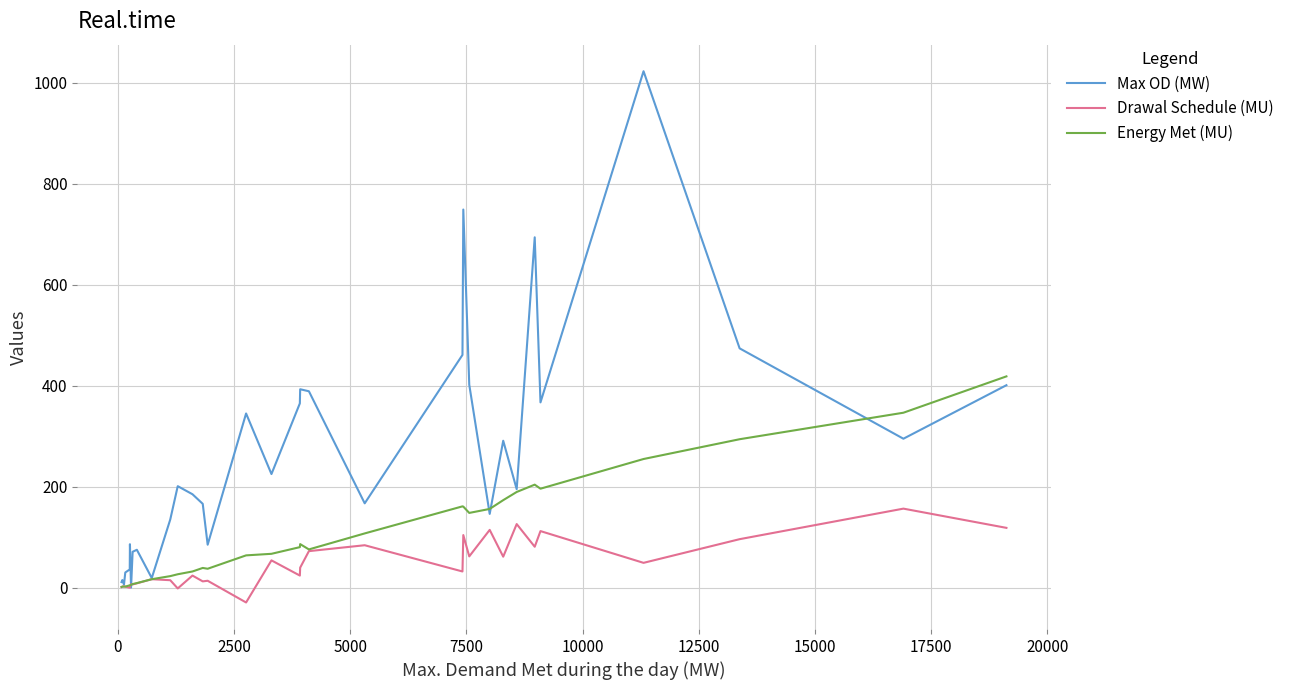

What is the average value of the Drawal Schedule (MU) series?

44.5